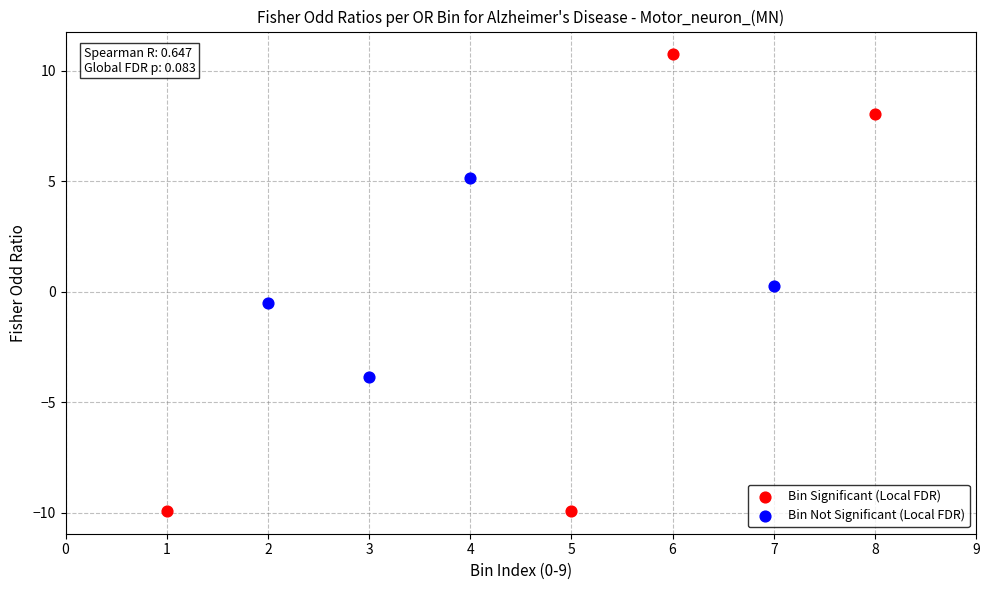

Which series contains the lowest Y value?

Bin Significant (Local FDR)